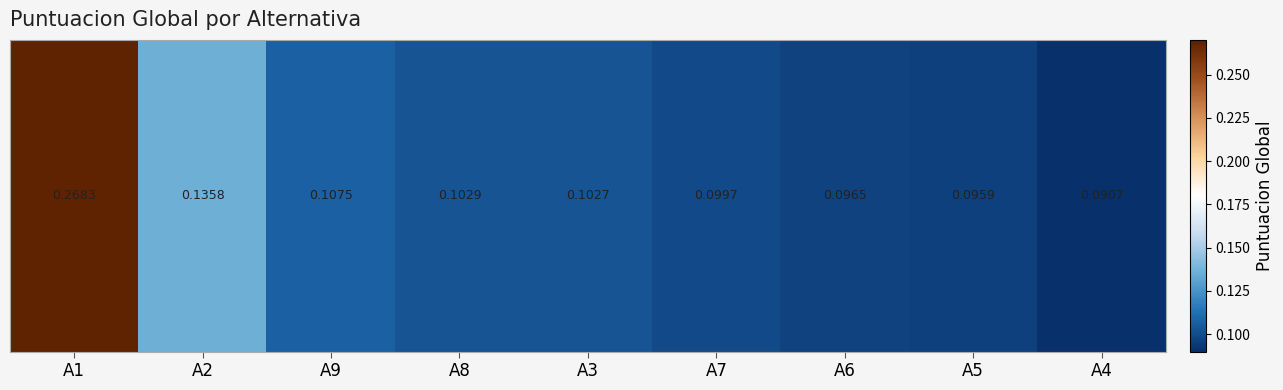

Rank the categories by value from lowest to highest.

A4, A5, A6, A7, A3, A8, A9, A2, A1